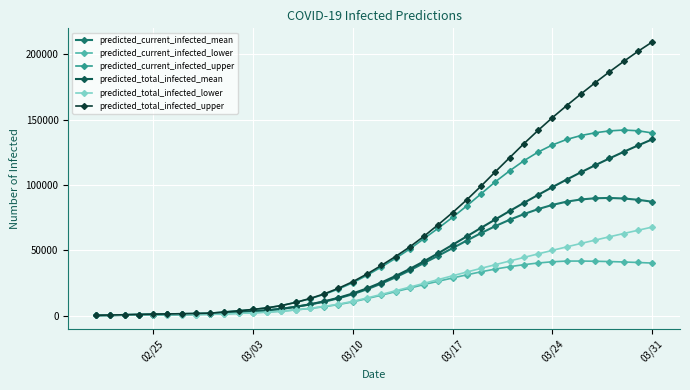

What is the highest value of the predicted_current_infected_lower series?

41703